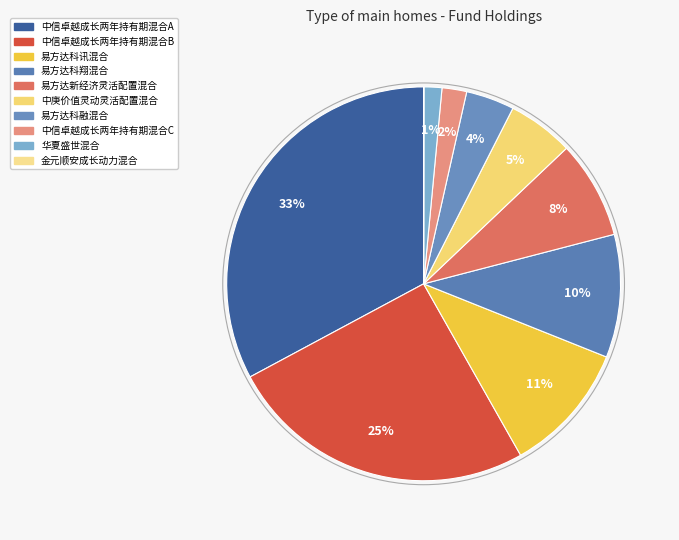

What is the change in value from 易方达科翔混合 to 易方达新经济灵活配置混合?

-0.4